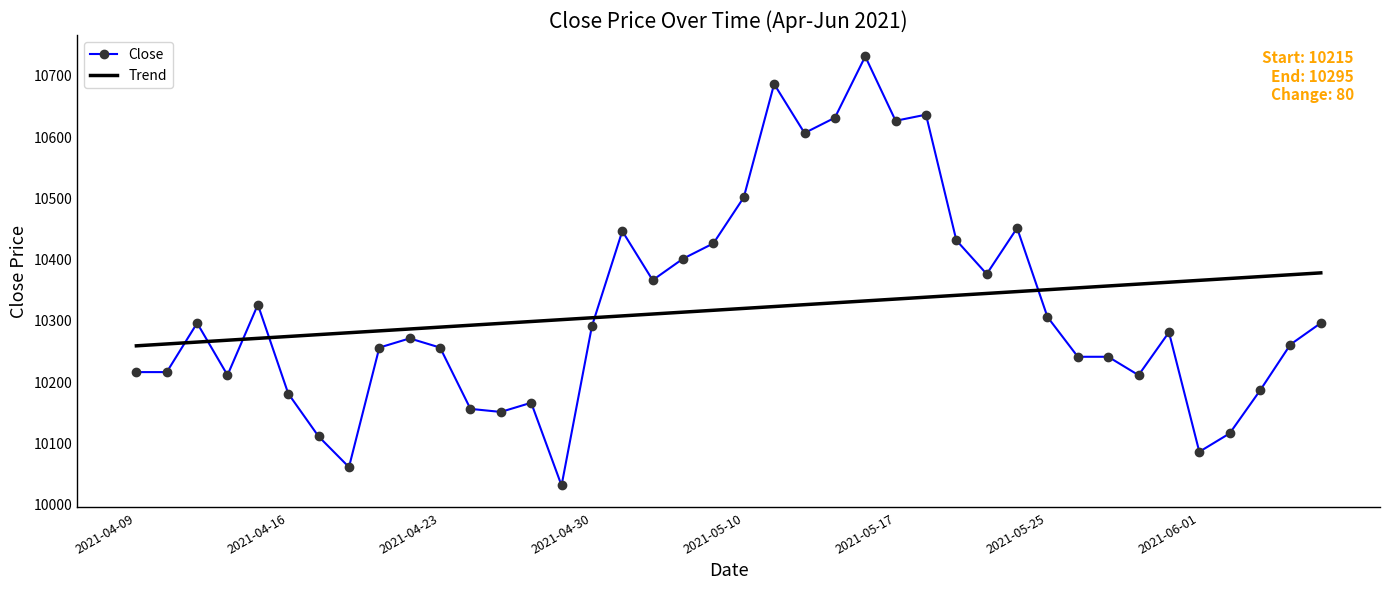

What is the minimum value for Trend?

10257.9